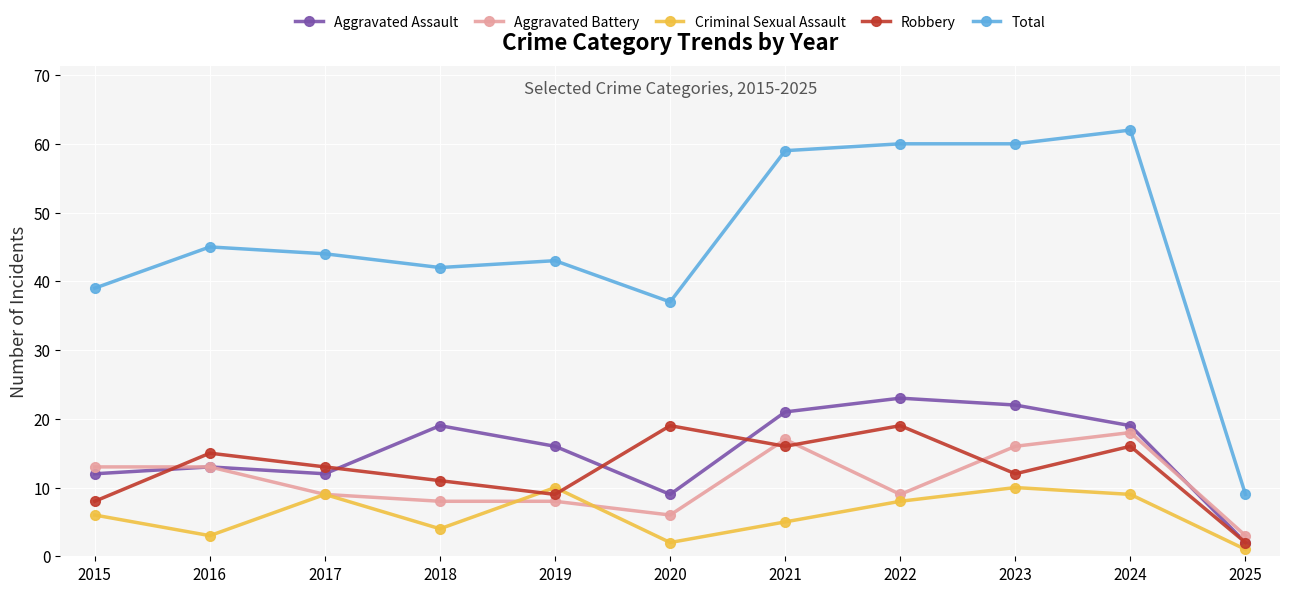

True or false: Total and Criminal Sexual Assault cross at least once.

False